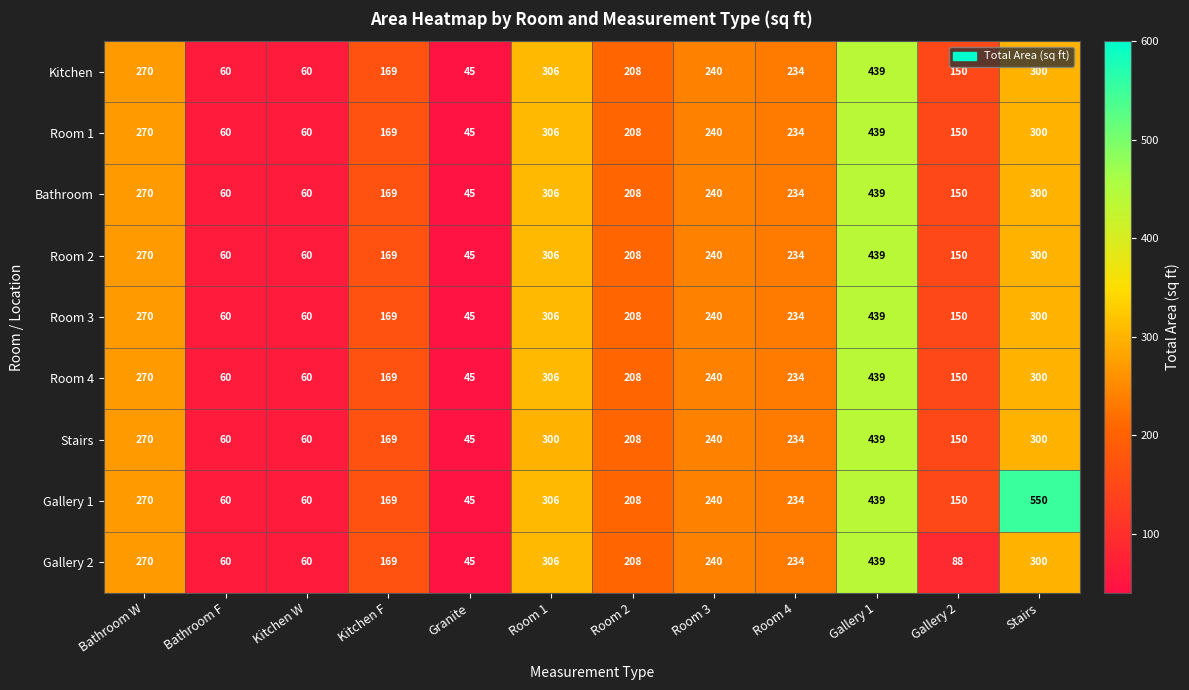

What is the total value across all series at Room 1?

2748